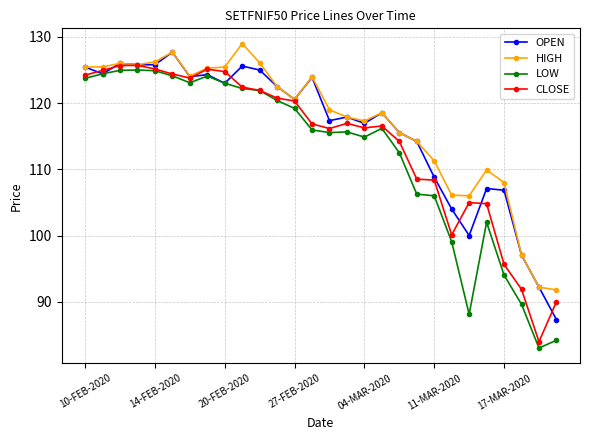

At how many categories does at least one series exceed 89?

28